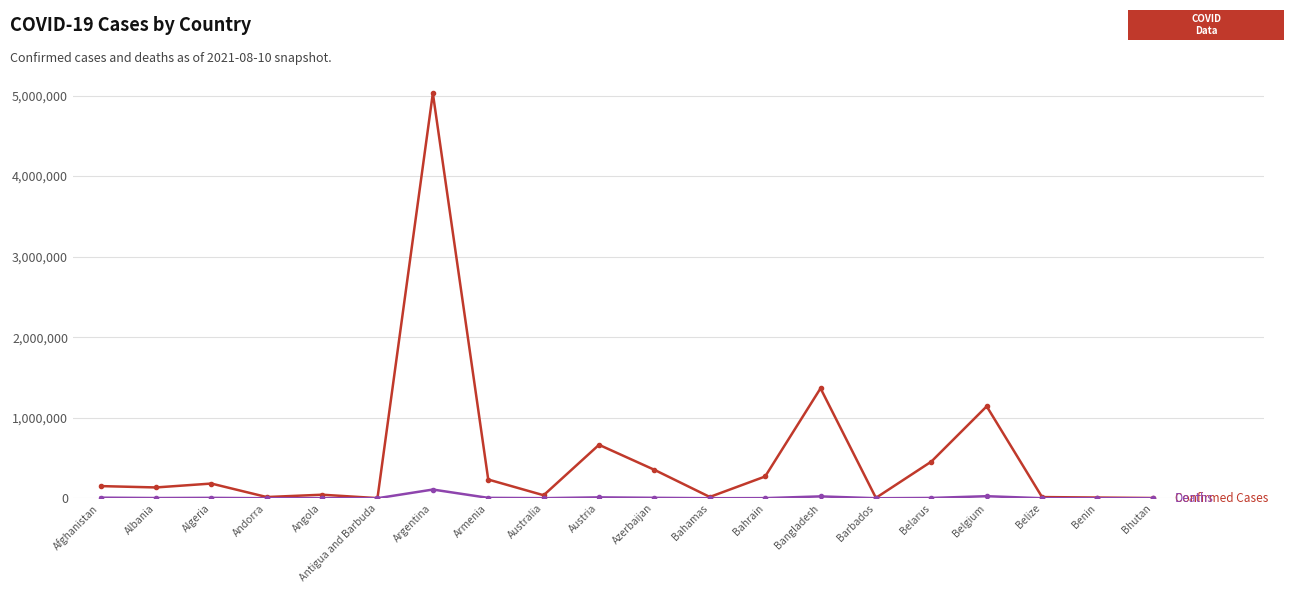

Count the number of data series in this chart.

2